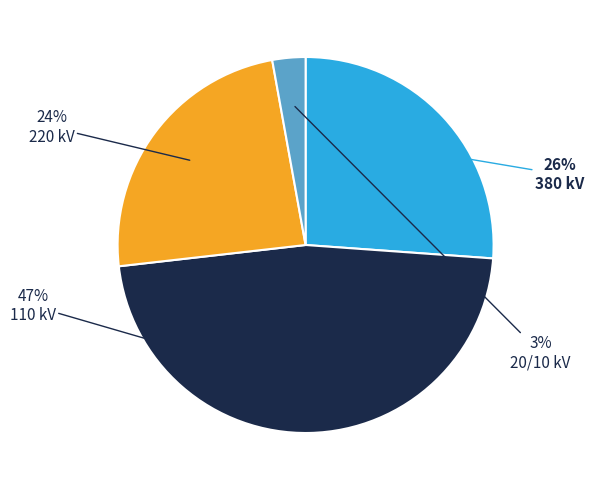

Is there any slice that represents more than half of the pie?

No